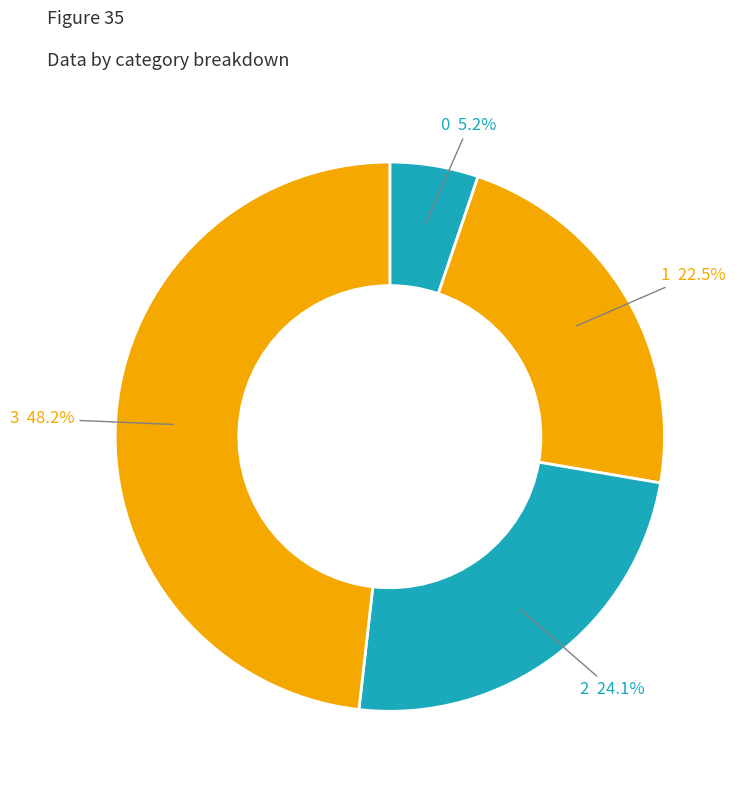

Rank the categories by value from lowest to highest.

0, 1, 2, 3